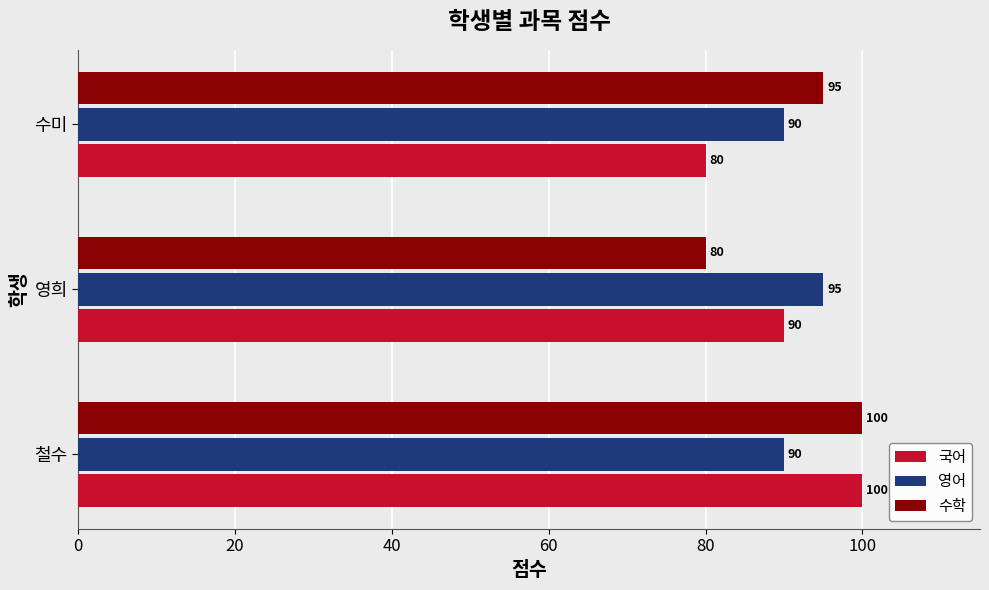

At which label is 국어 closest to 90?

영희